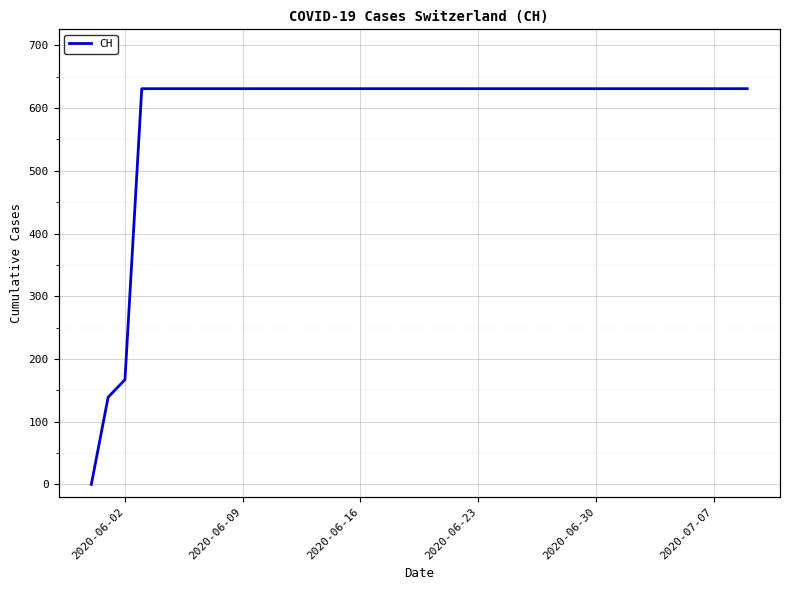

How many values are below 631?

3